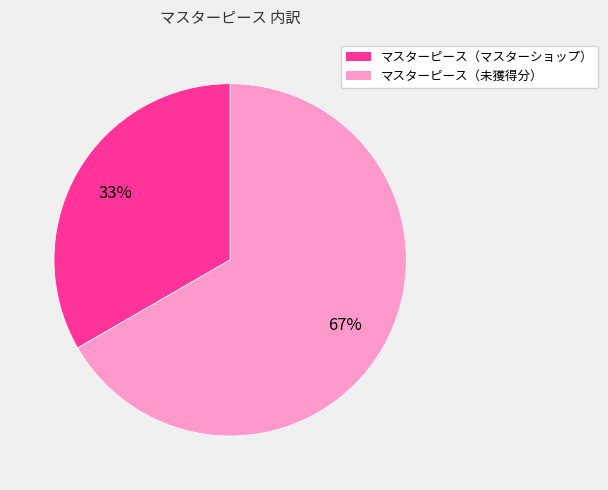

Combined, do マスターピース（マスターショップ） and マスターピース（未獲得分） account for over 50%?

Yes